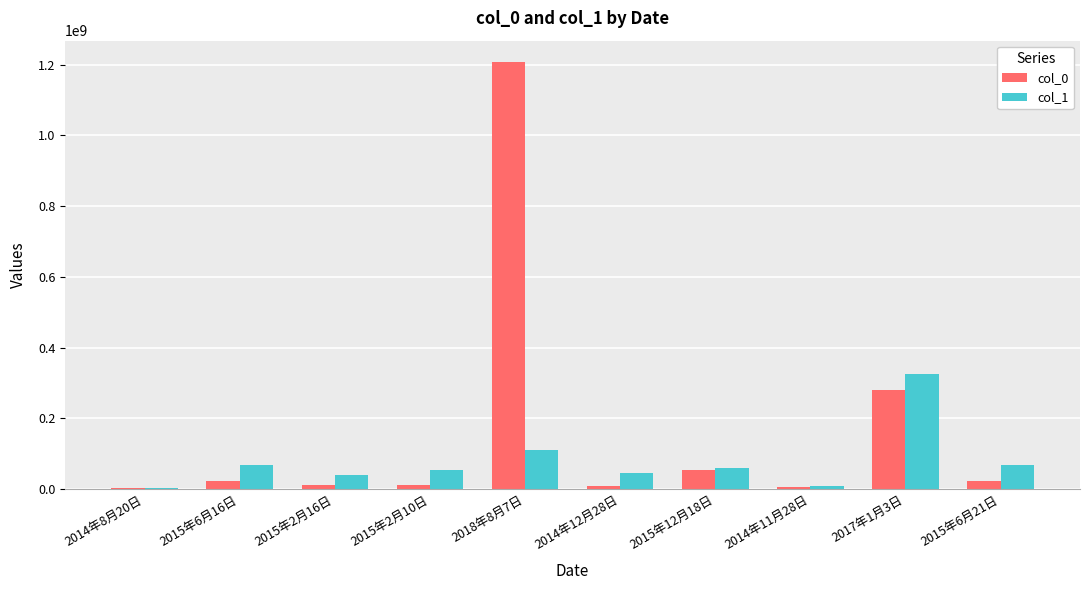

Which series has the largest total across all categories?

col_0